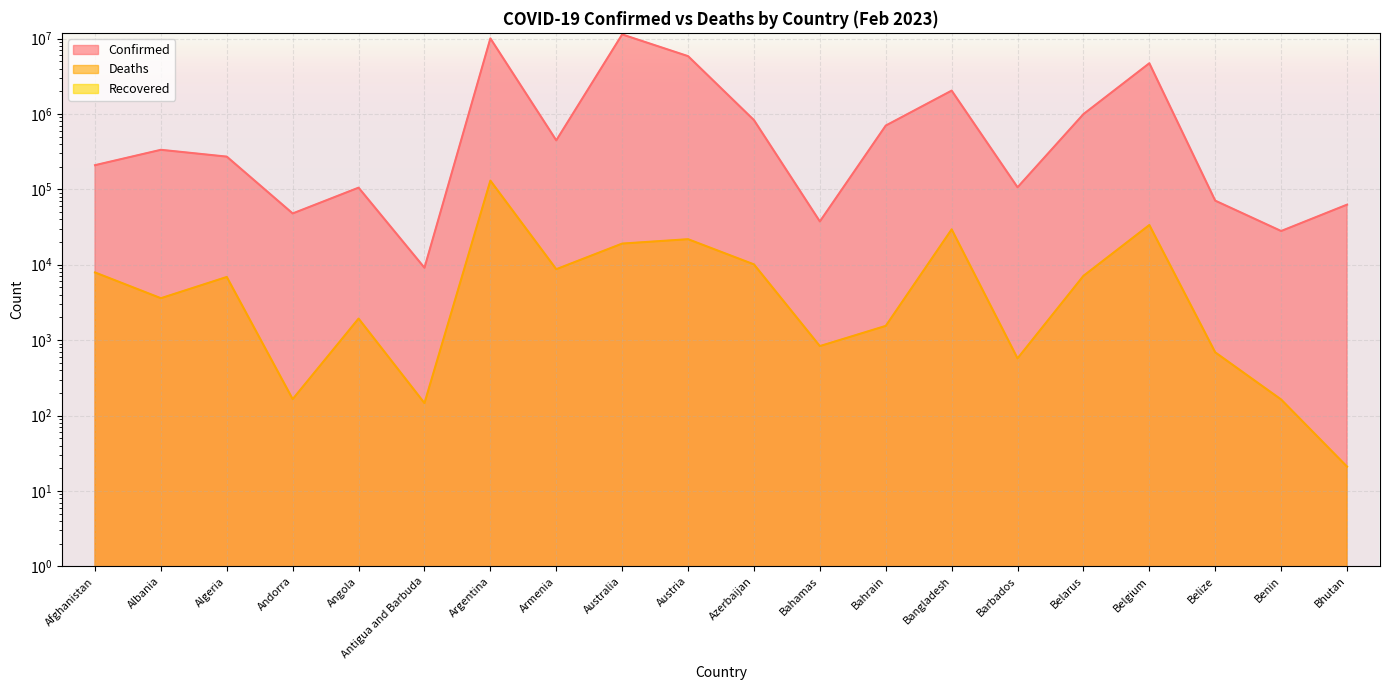

What is the spread (max minus min) of values at Azerbaijan?

818152